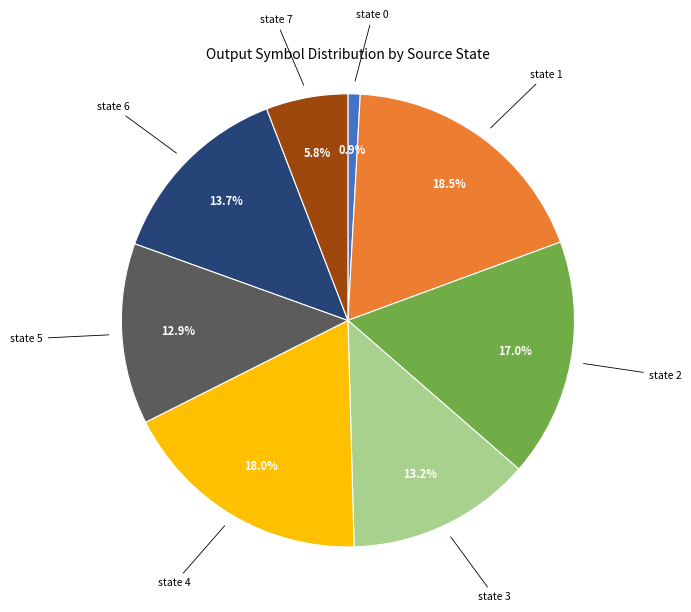

Which has a higher value, state 0 or state 2?

state 2